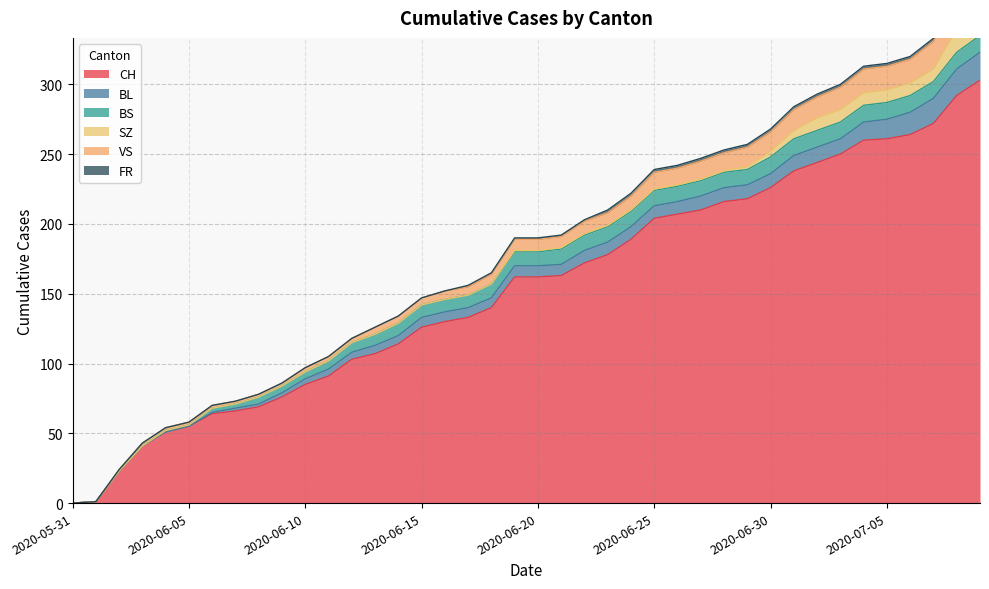

Which series has the largest range (max minus min)?

CH